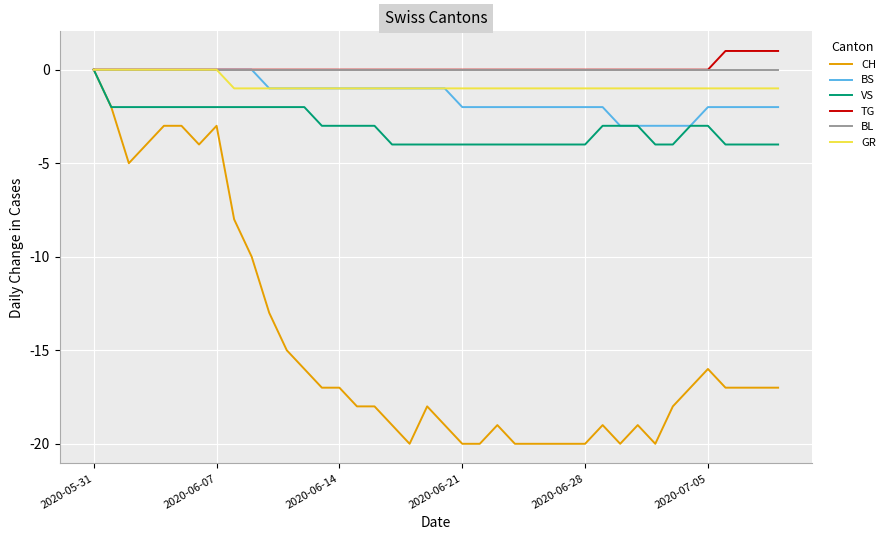

What is the minimum value for CH?

-20